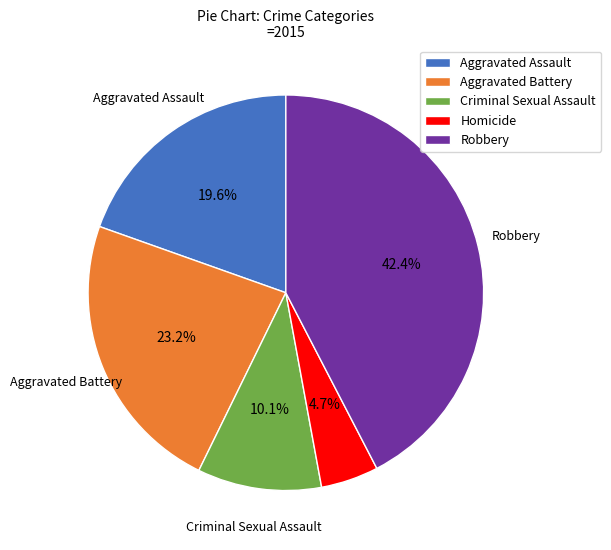

How many slices are in this pie chart?

5